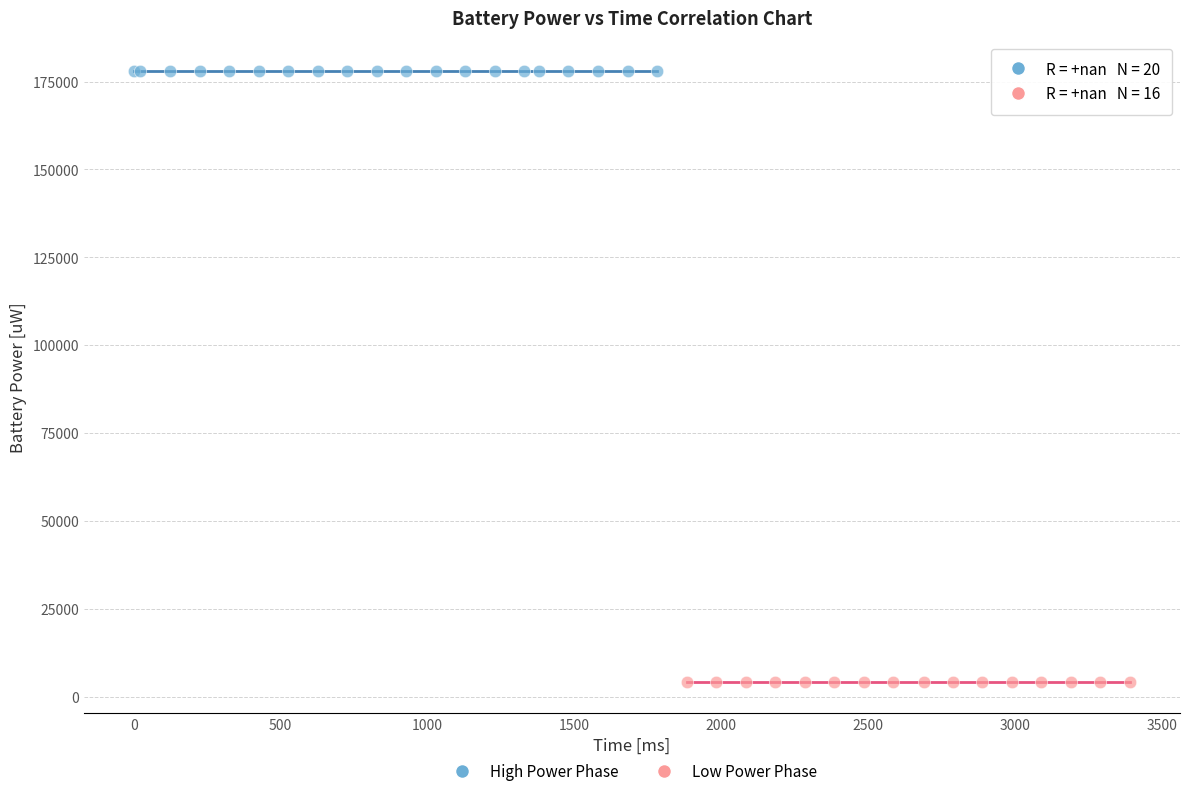

Which series reaches the minimum Y coordinate?

Low Power Phase